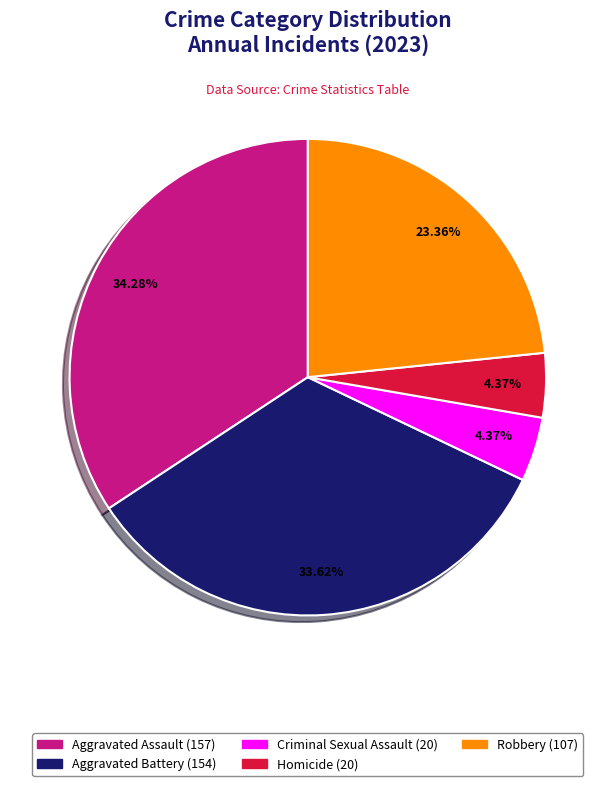

True or false: Robbery accounts for 15% of the total.

False